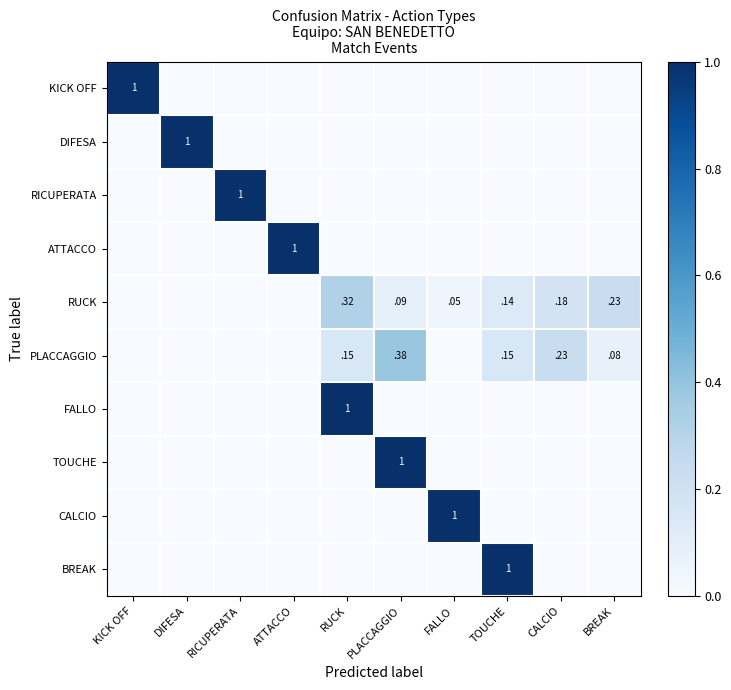

Which has a higher value, TOUCHE or DIFESA?

TOUCHE